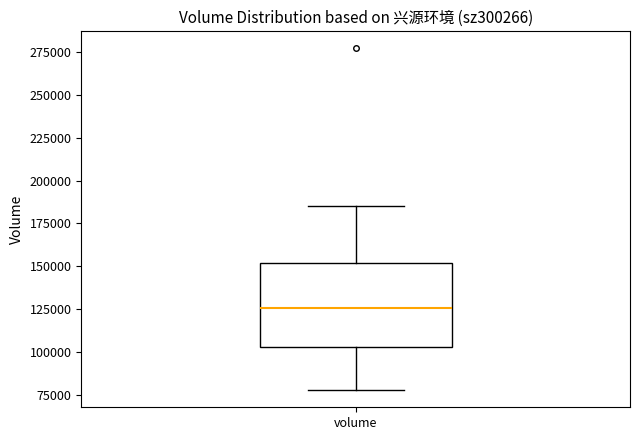

Read this box plot against the y-axis: the position of the median line, the range covered by the box, and the ends of both whiskers. The values are not printed on the chart, so give them approximately, as read against the axis.

median 125000, box 105000 to 150000, whiskers 80000 to 185000